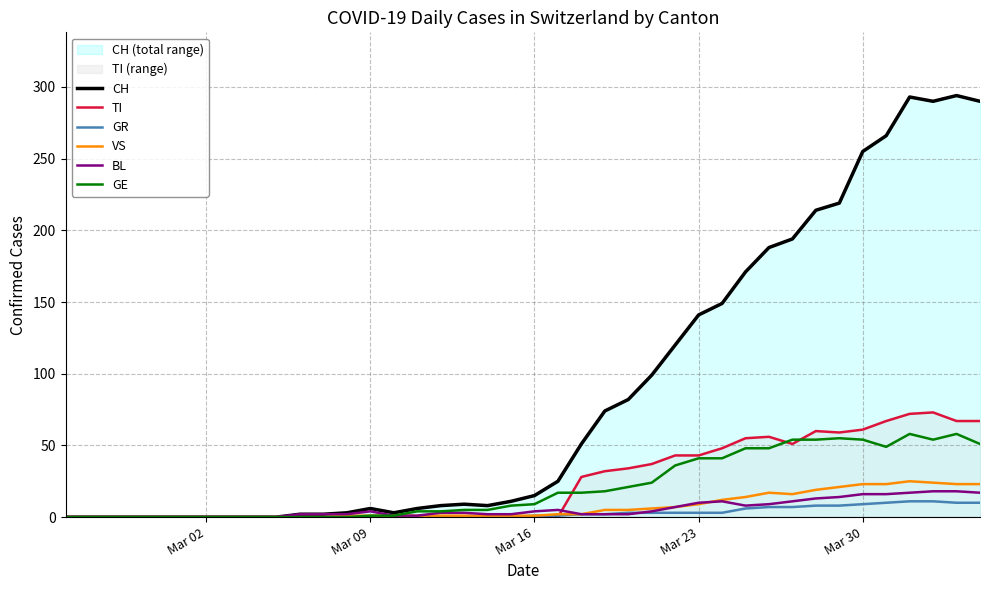

At how many categories does at least one series exceed 215?

7